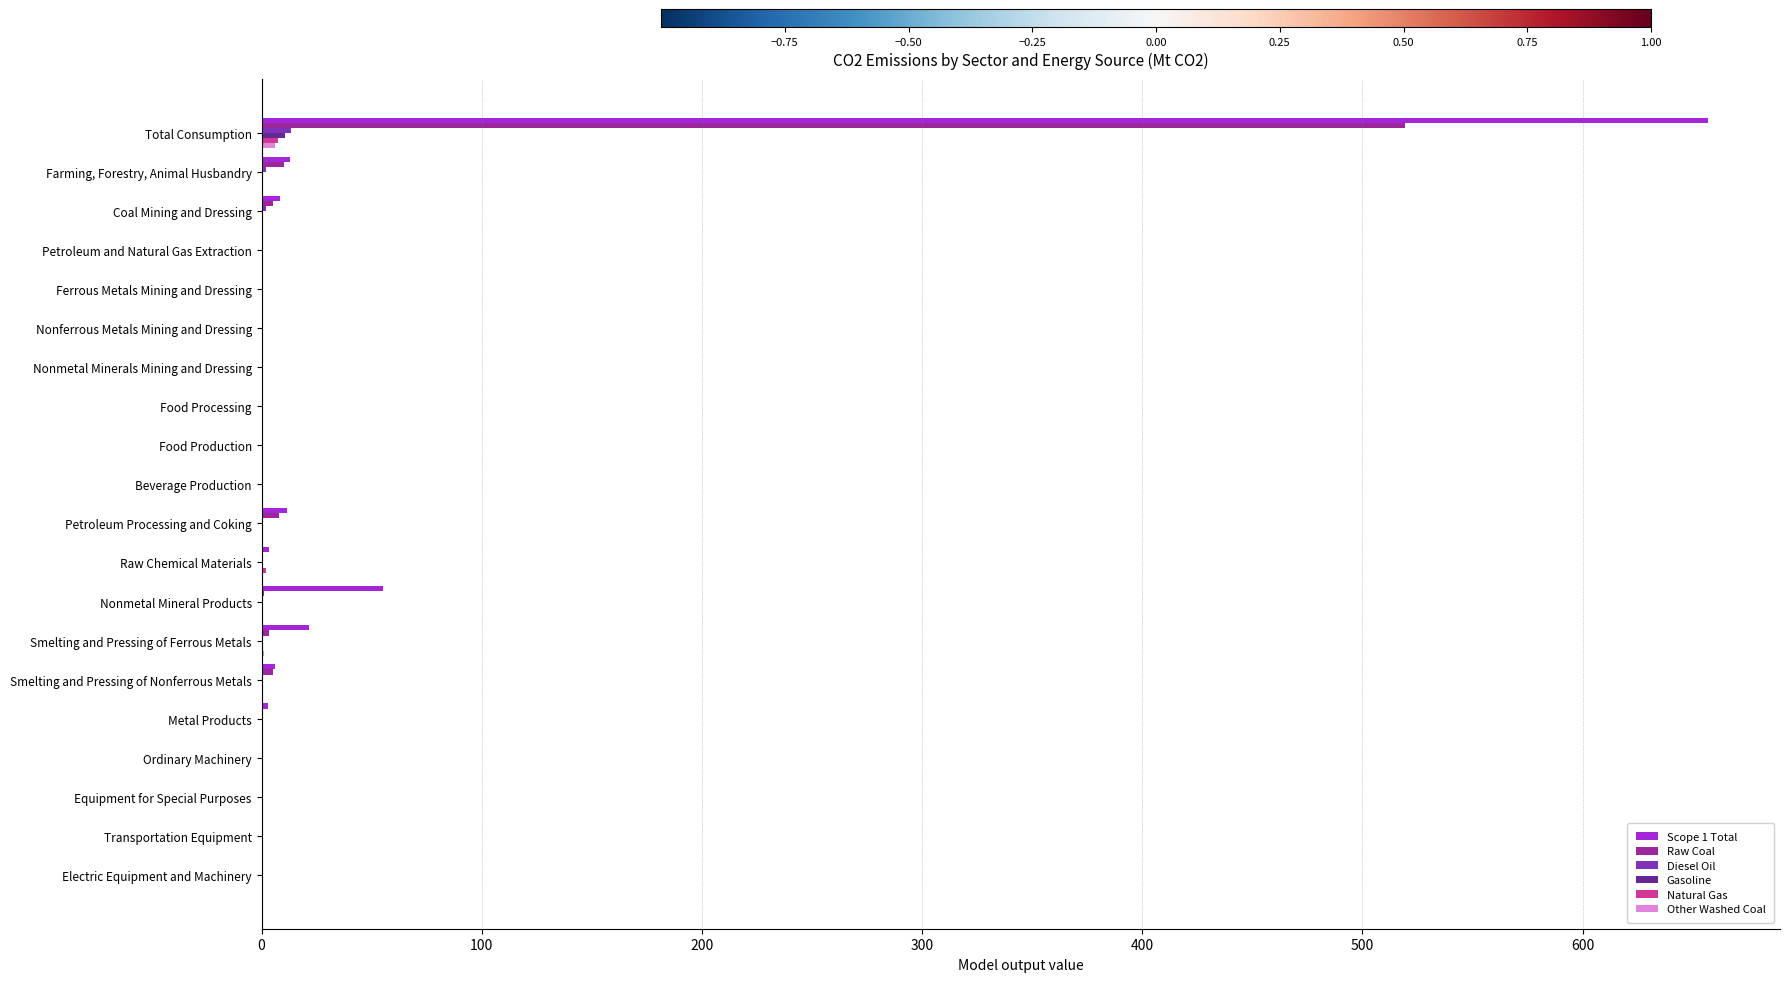

At which category is the sum across all series the highest?

Total Consumption